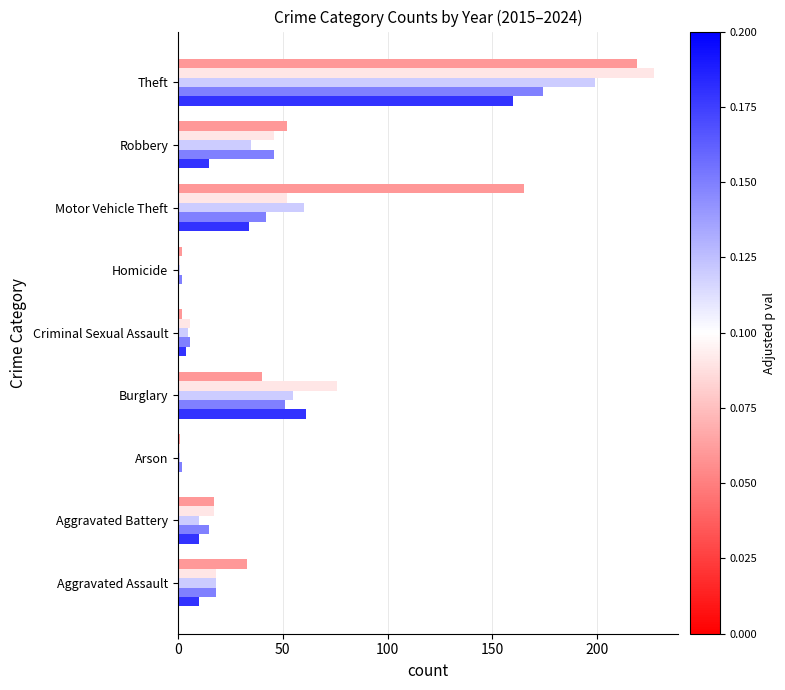

At which category is the sum across all series the highest?

Theft